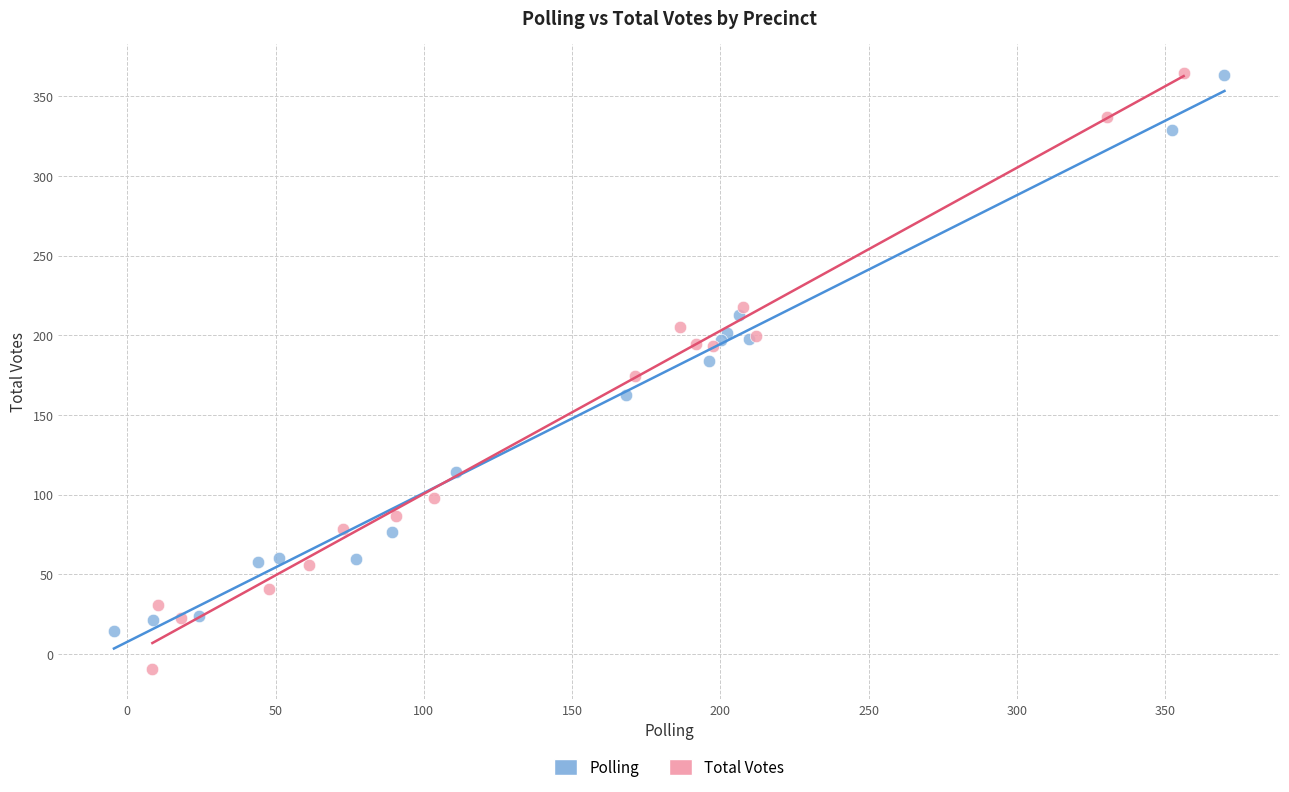

Which series has the widest spread of Y values?

Total Votes